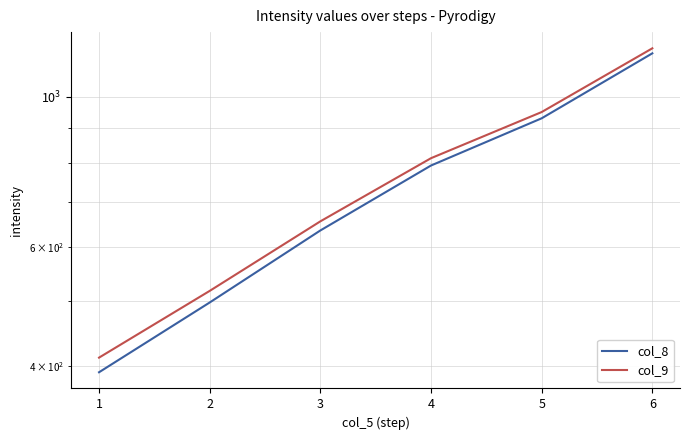

What is the total value across all series at 6?

2340